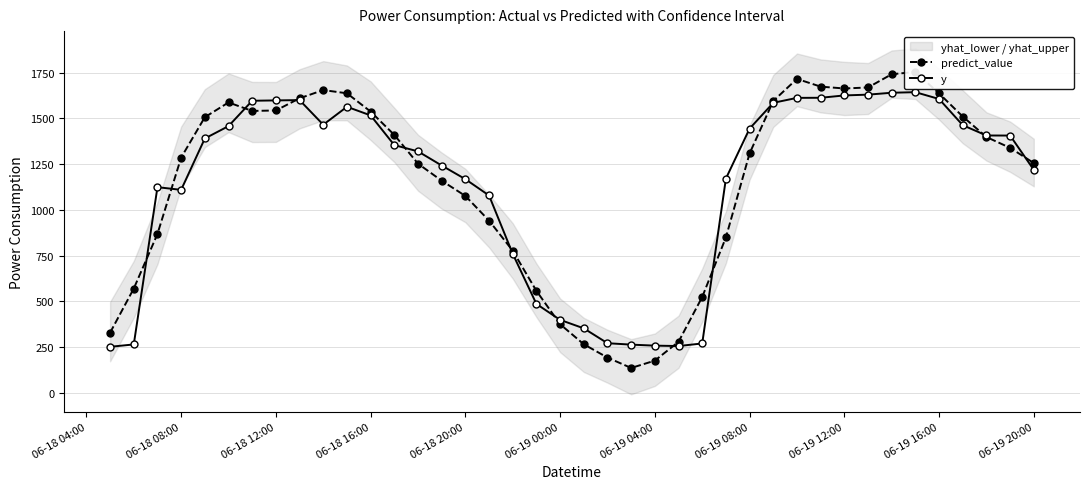

What is the minimum value for y?

252.3